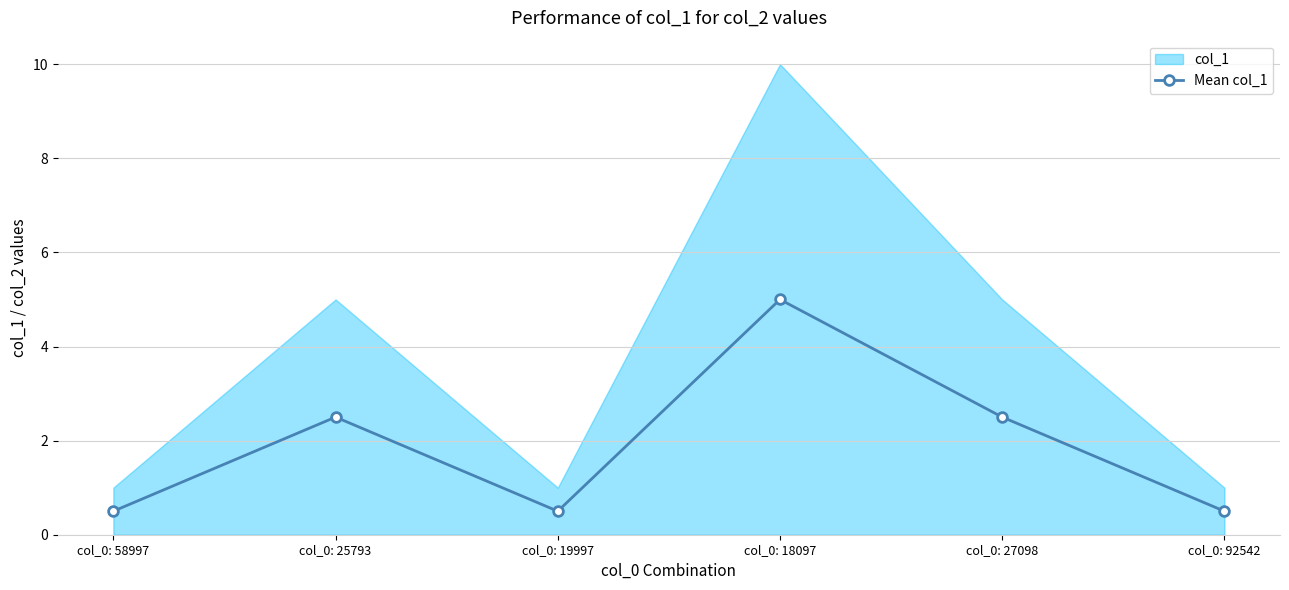

What is the label of the 5th point from the left?

col_0: 27098